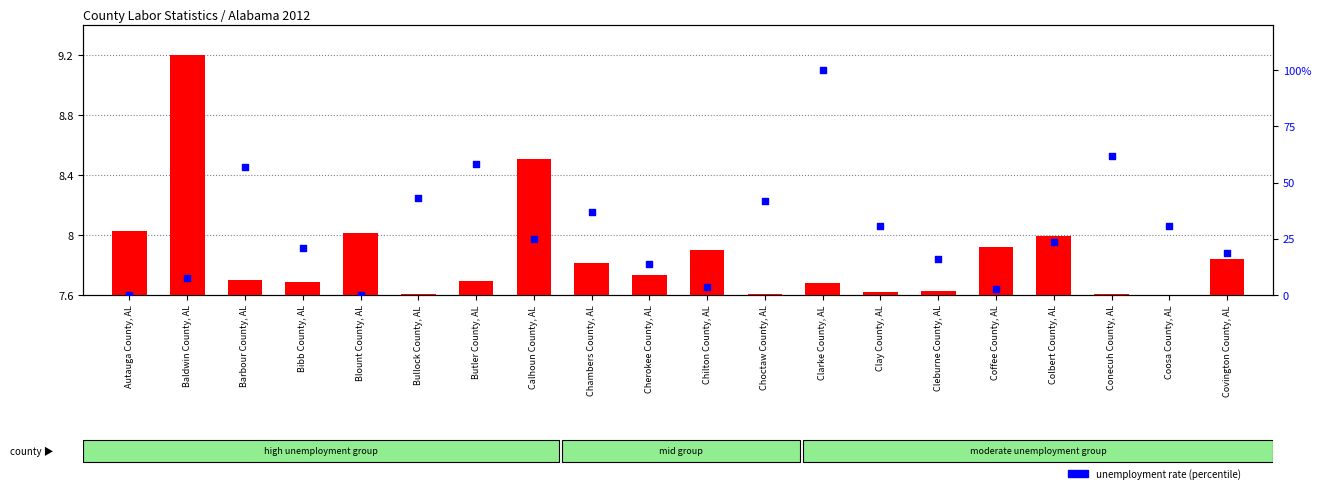

Is the value of labor force (scaled) at Chambers County, AL greater than the value of unemployment rate (percentile) at Coffee County, AL?

Yes